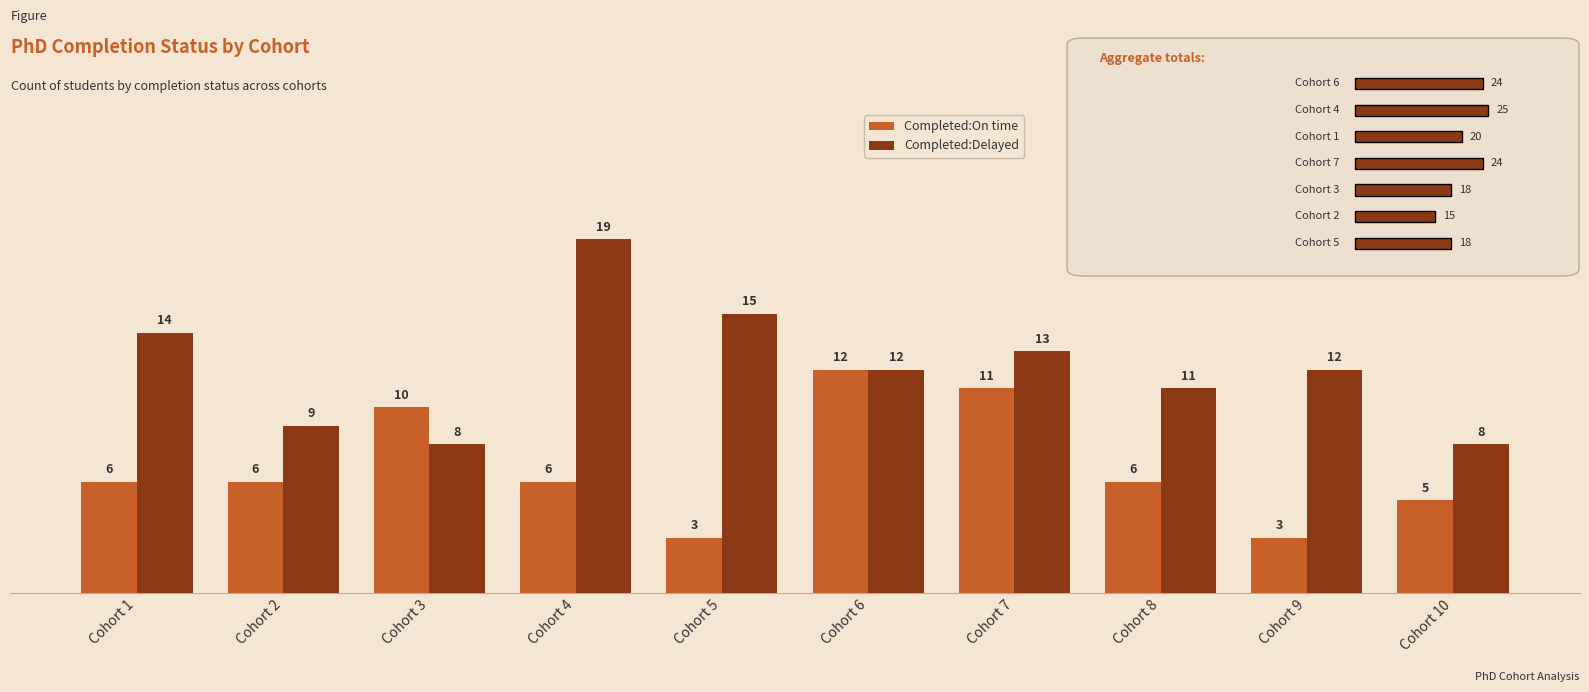

What is the spread (max minus min) of values at Cohort 5?

12